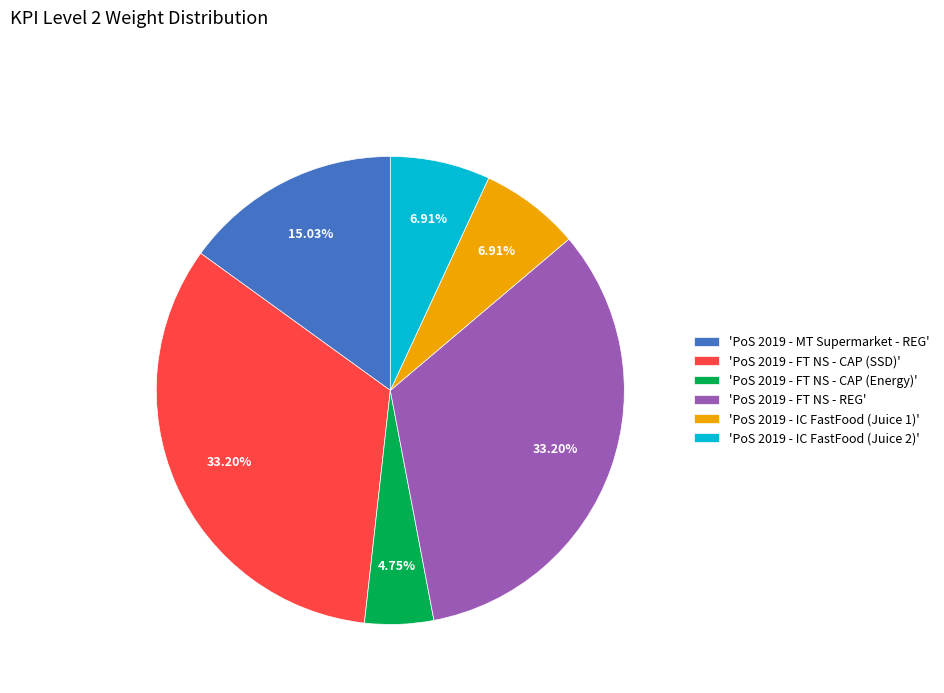

How many segments does this pie chart have?

6